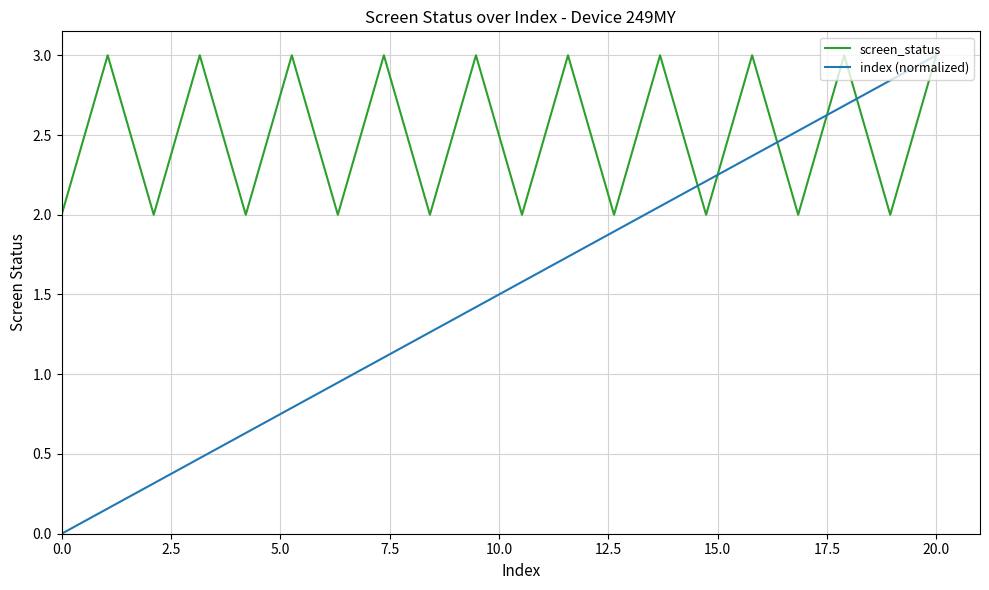

Rank the series by their average value, from highest to lowest.

screen_status, index (normalized)